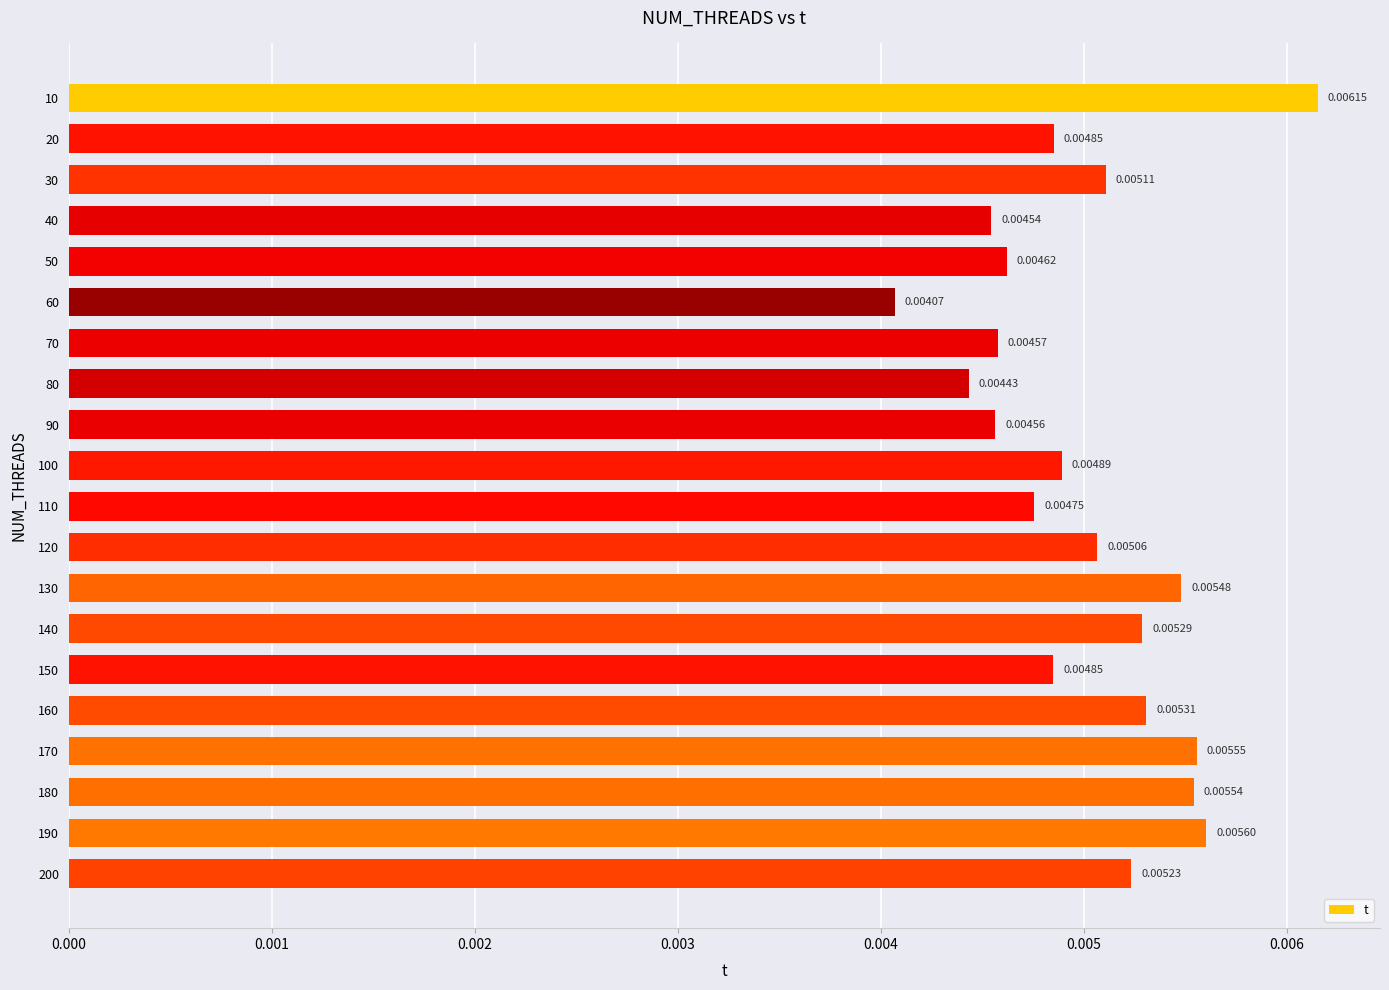

Between 170 and 100, which is larger?

170